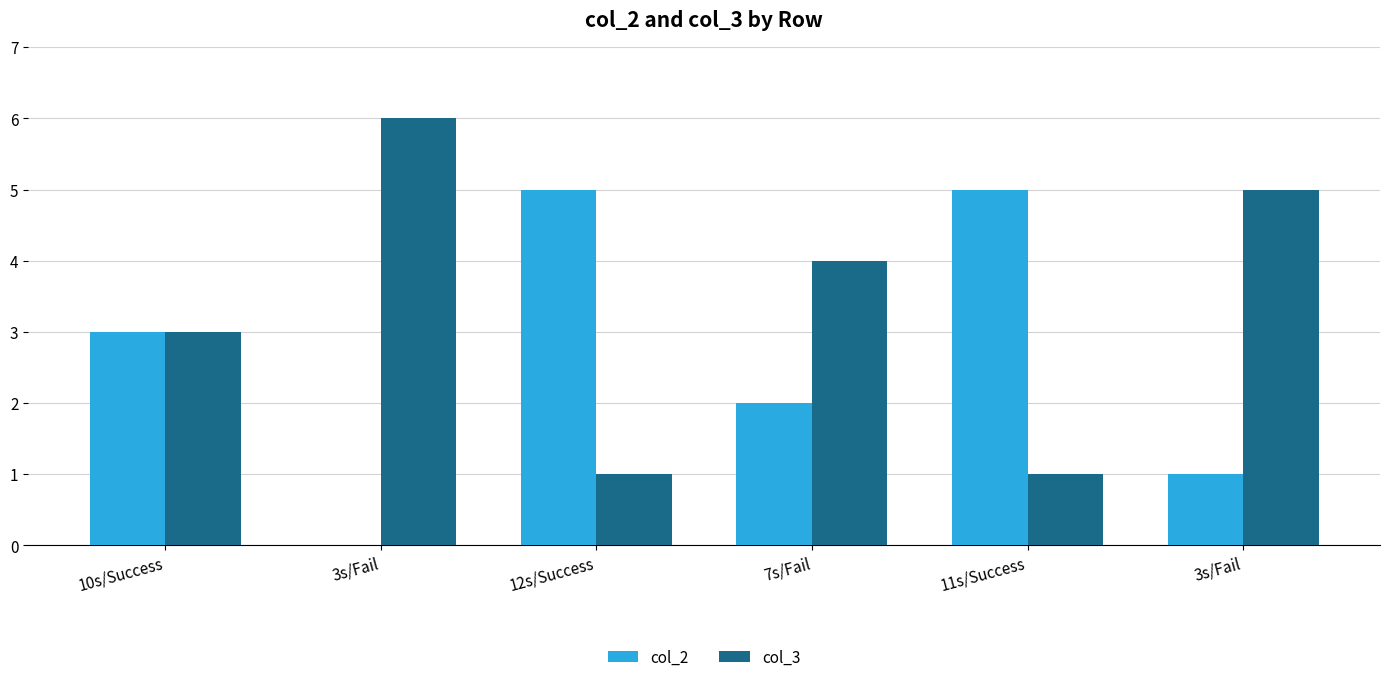

What is the highest value of the col_2 series?

5